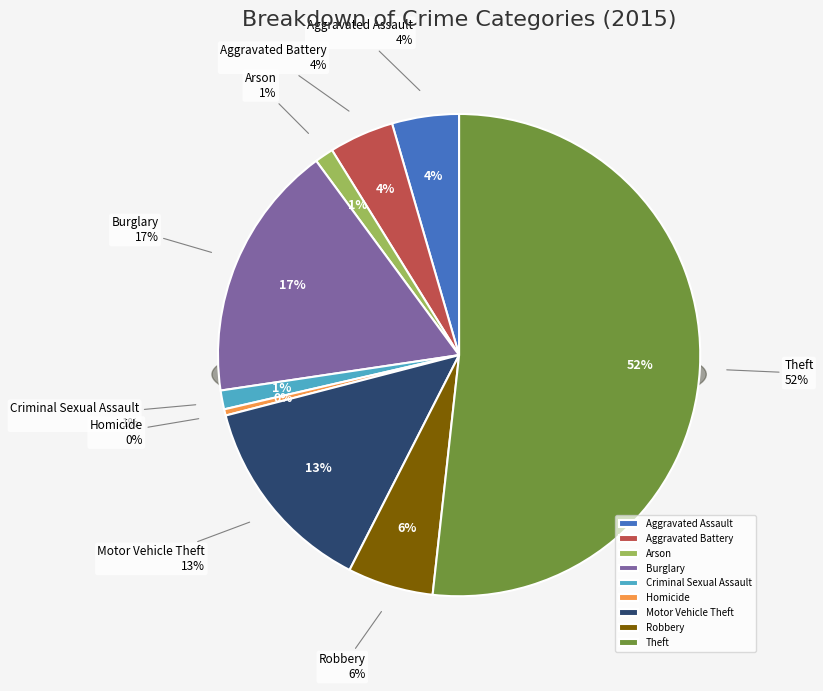

To the nearest percent, what portion does Robbery represent?

6%